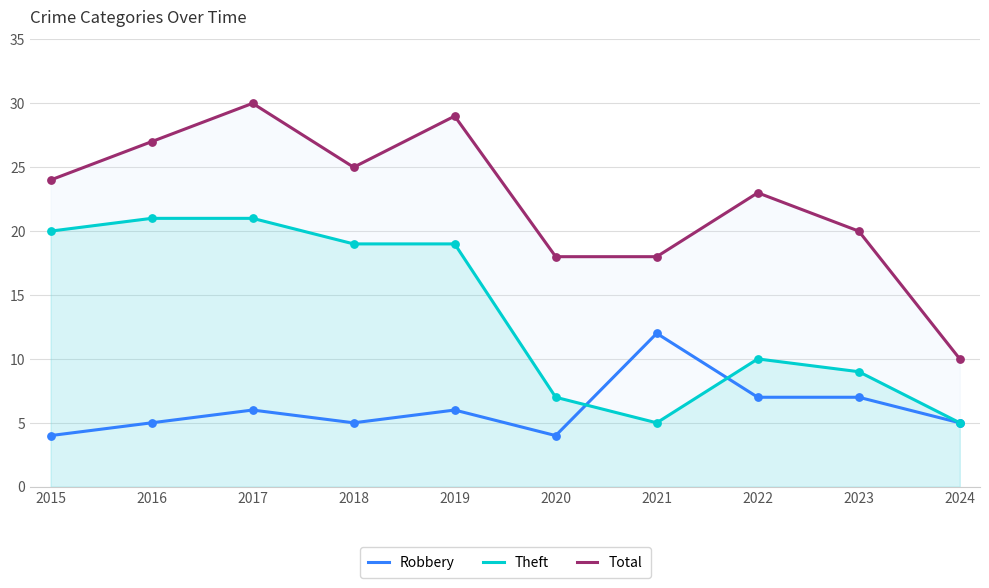

At how many categories does at least one series exceed 5?

10